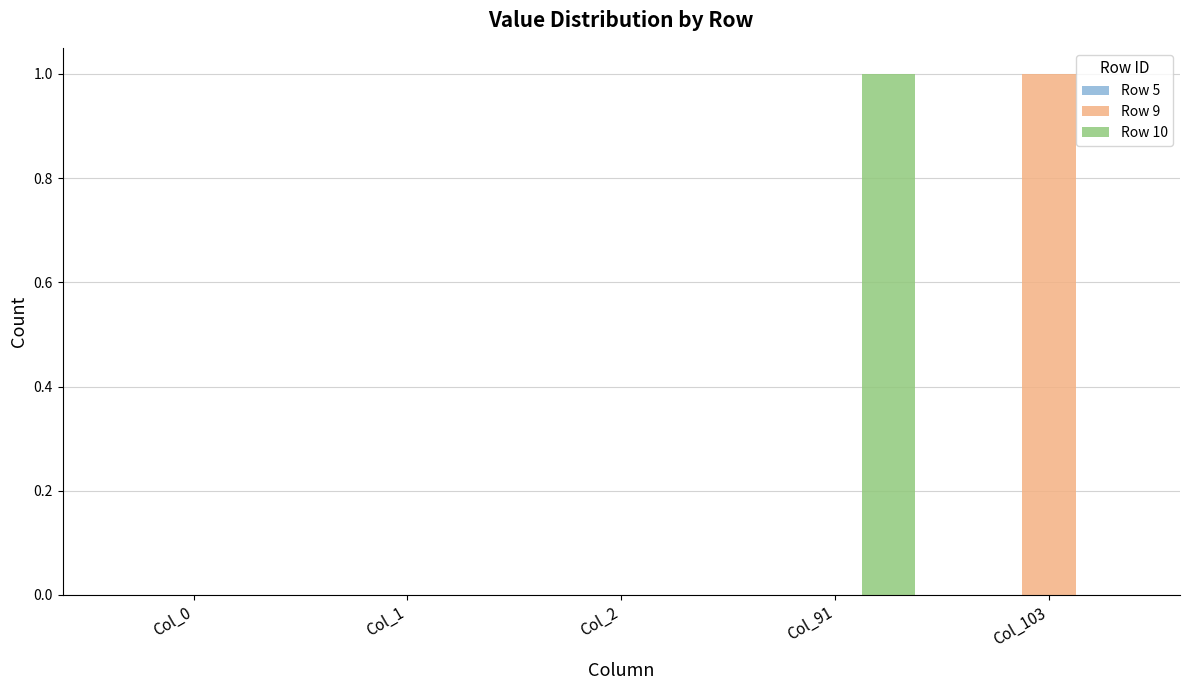

How many groups of bars are there?

5